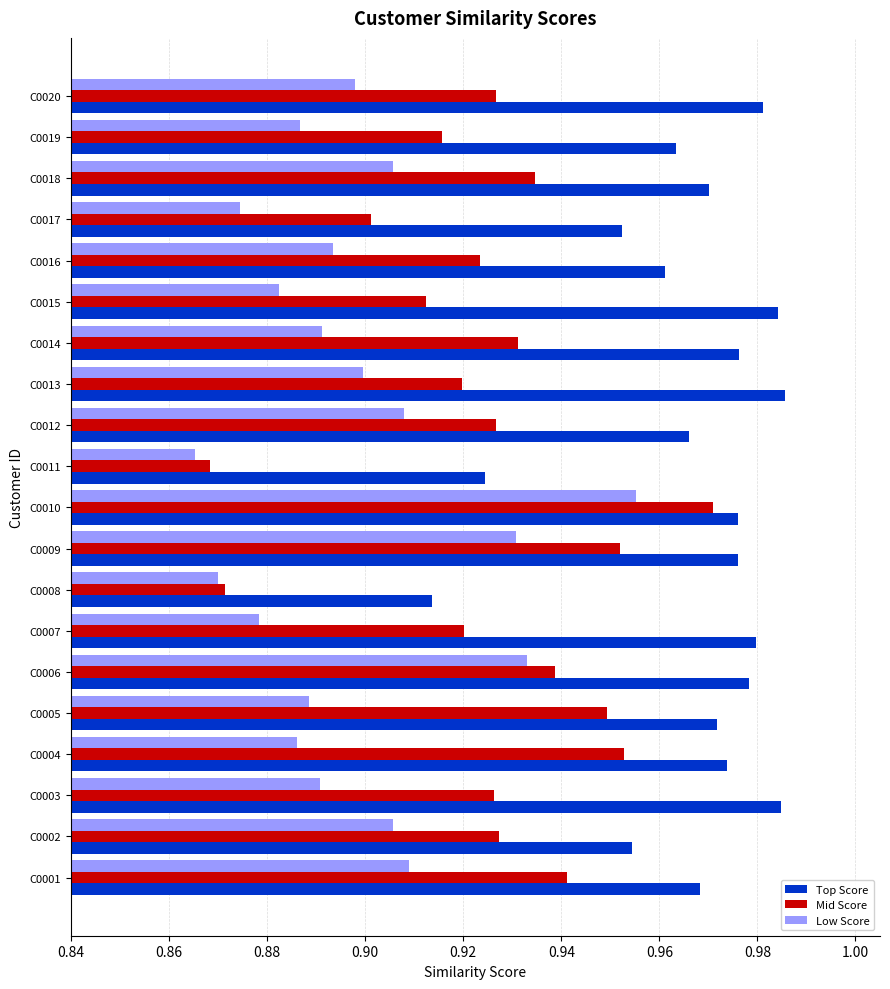

Which series has the largest total across all categories?

Top Score